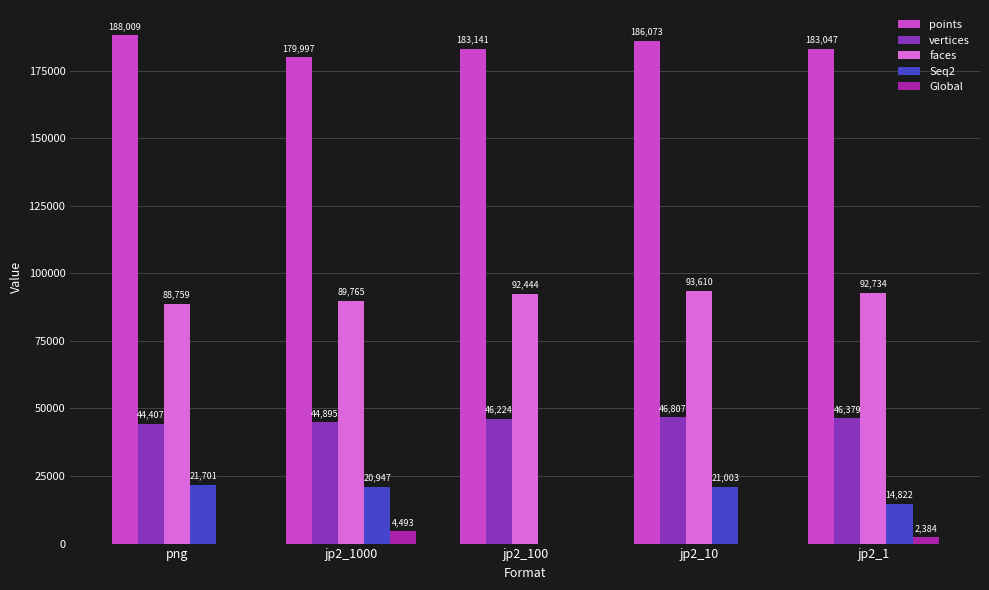

What value does the Seq2 series have at jp2_10, to the nearest 10?

21000